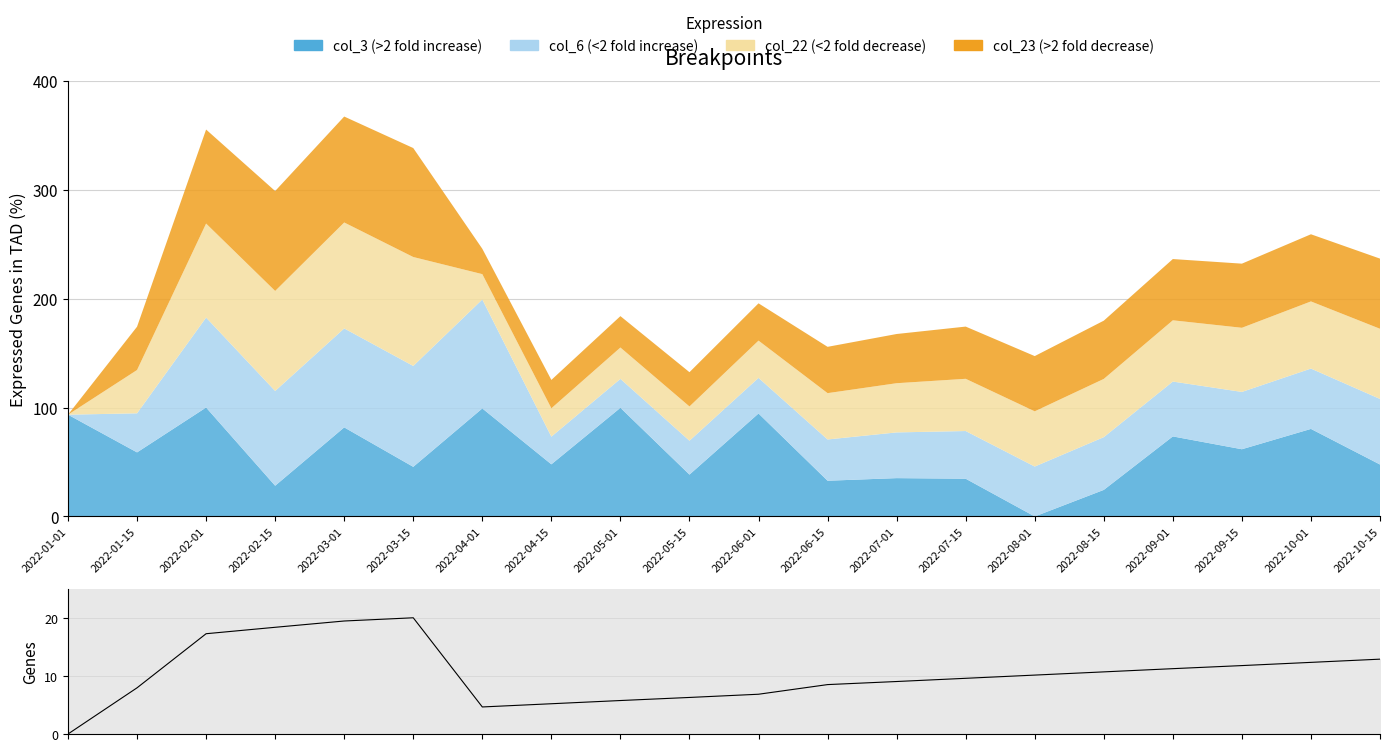

List the labels in order of value, largest first.

2022-03-15, 2022-03-01, 2022-02-15, 2022-02-01, 2022-10-15, 2022-10-01, 2022-09-15, 2022-09-01, 2022-08-15, 2022-08-01, 2022-07-15, 2022-07-01, 2022-06-15, 2022-01-15, 2022-06-01, 2022-05-15, 2022-05-01, 2022-04-15, 2022-04-01, 2022-01-01